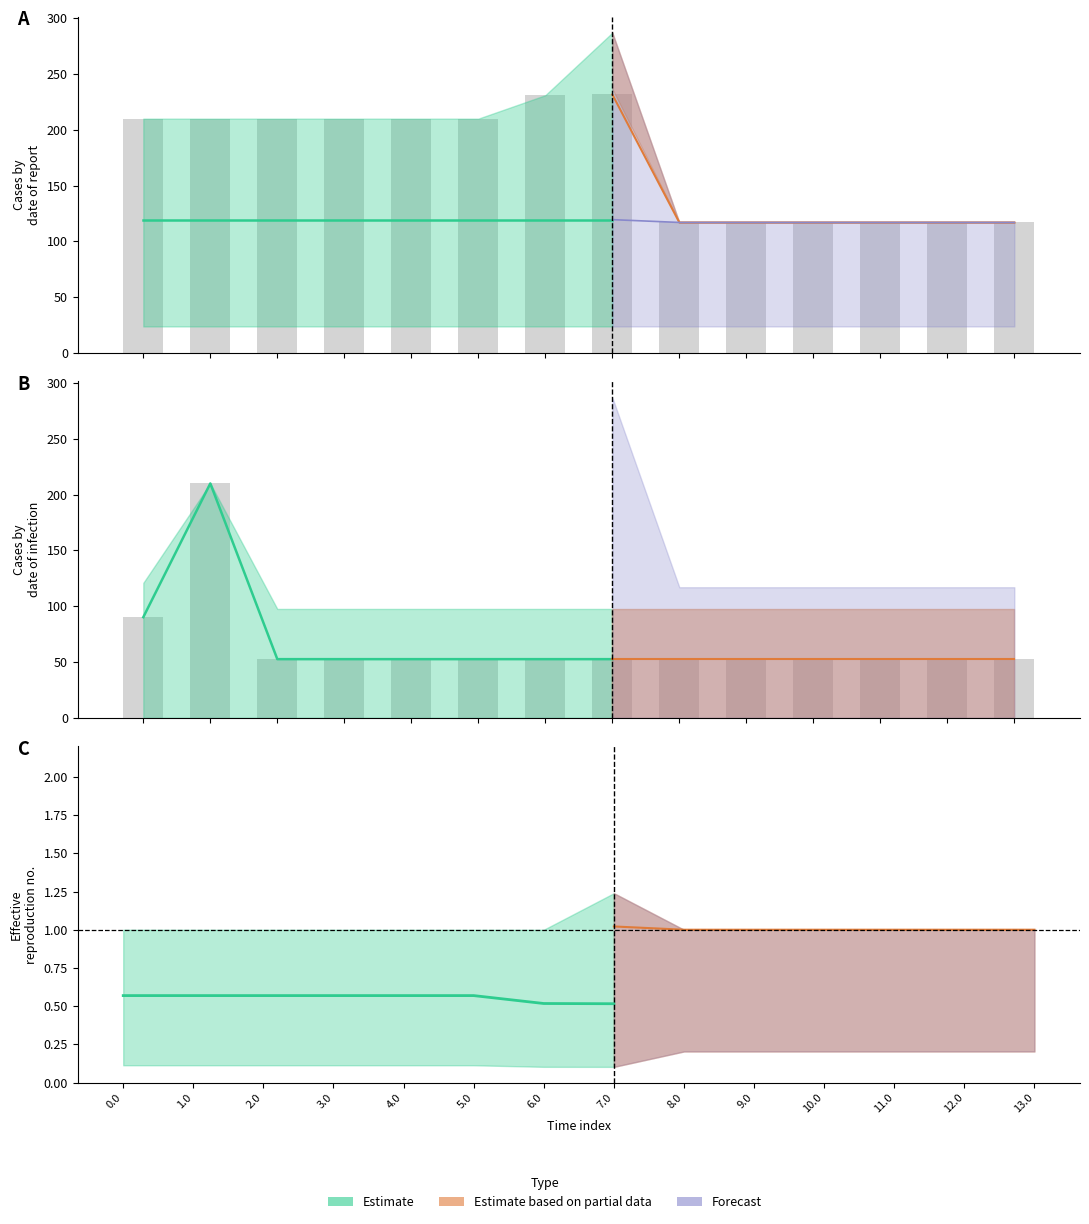

What is the total value across all series at 4.0?

863.8